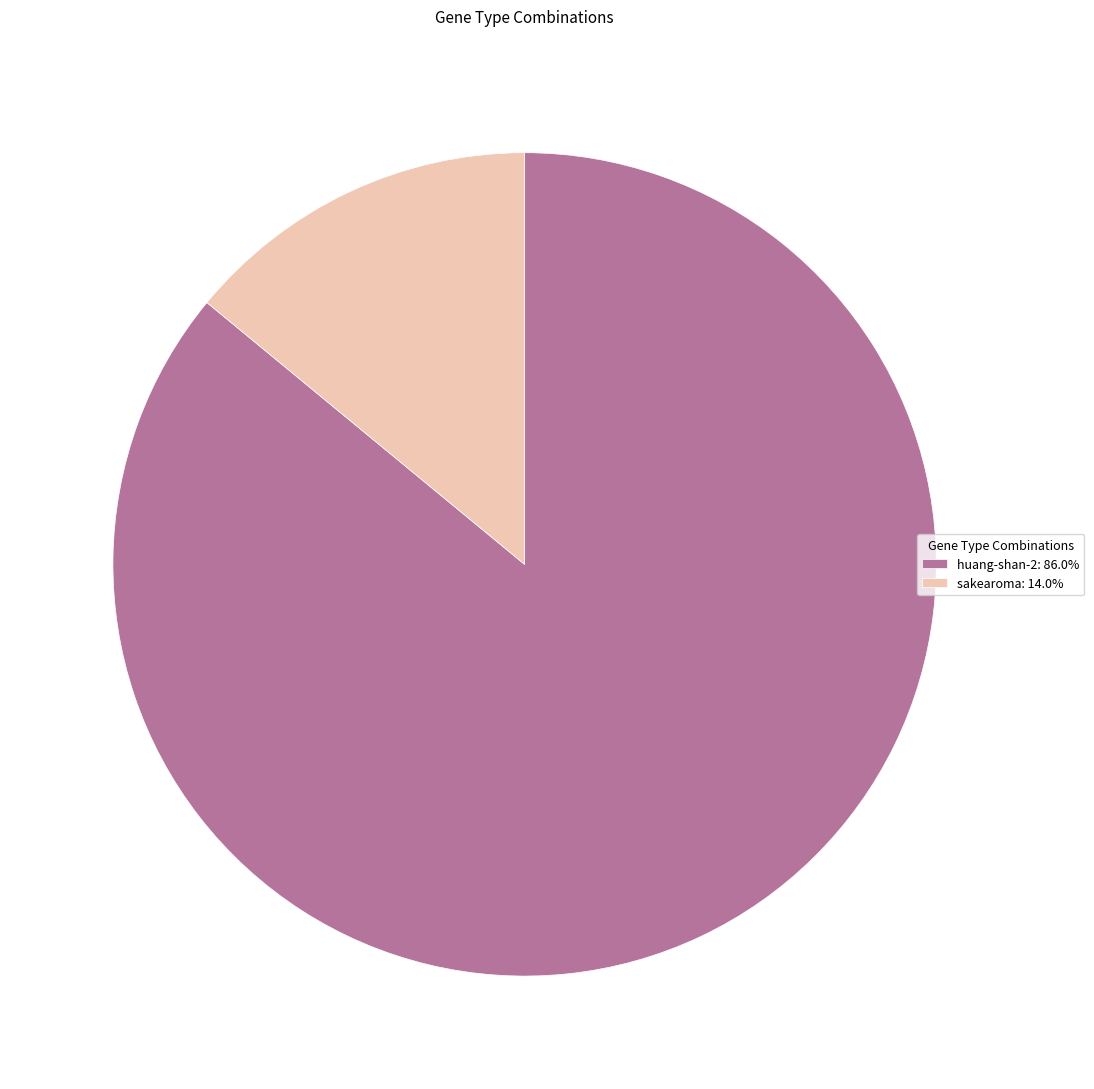

What is the majority slice?

huang-shan-2